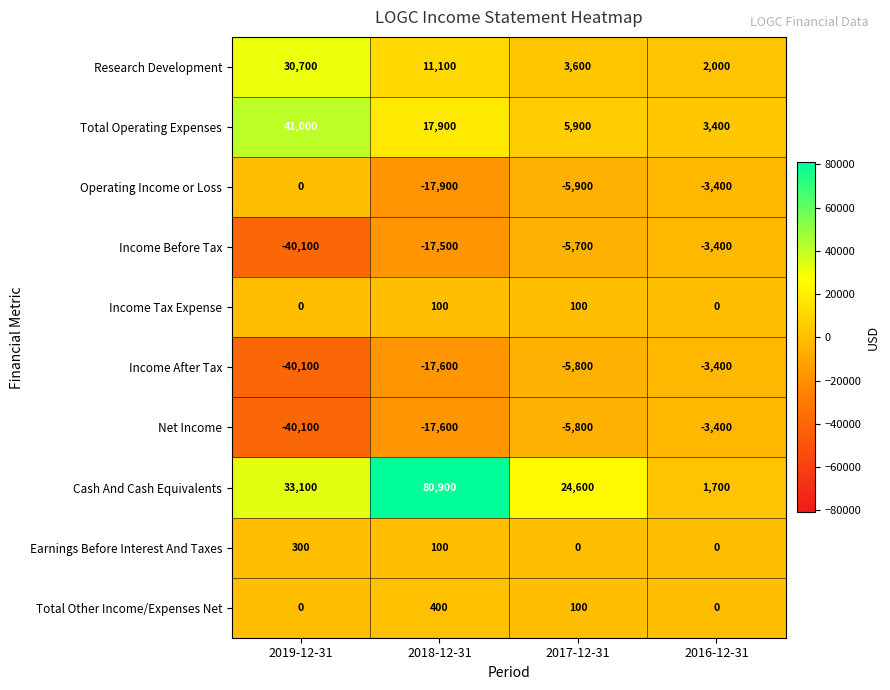

What is the difference between the maximum and minimum values in the Earnings Before Interest And Taxes series?

300